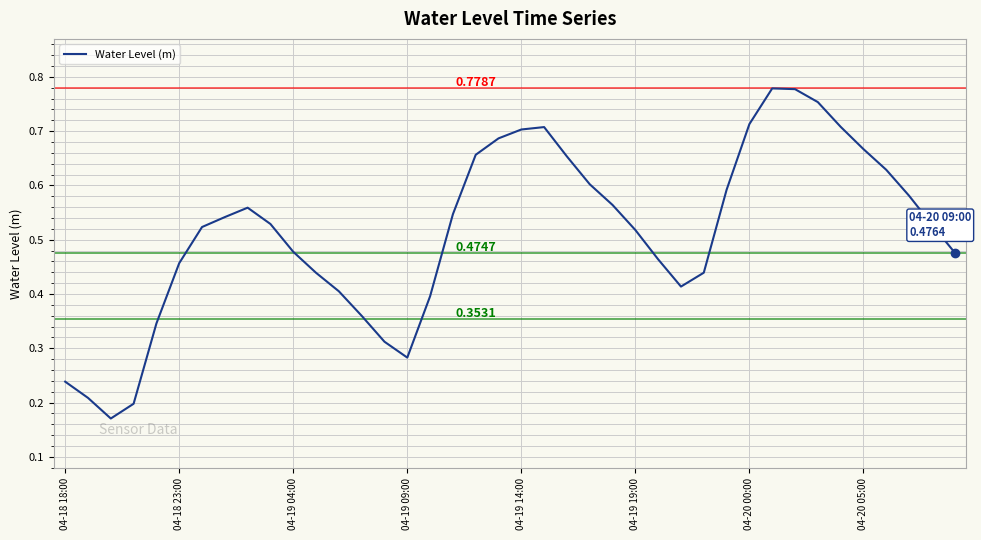

How many lines are shown in the chart?

1